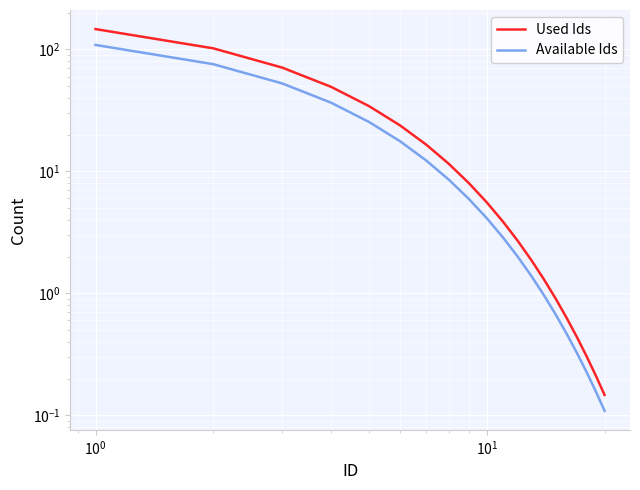

True or false: Used Ids has more than 0 points higher than both neighbors.

False